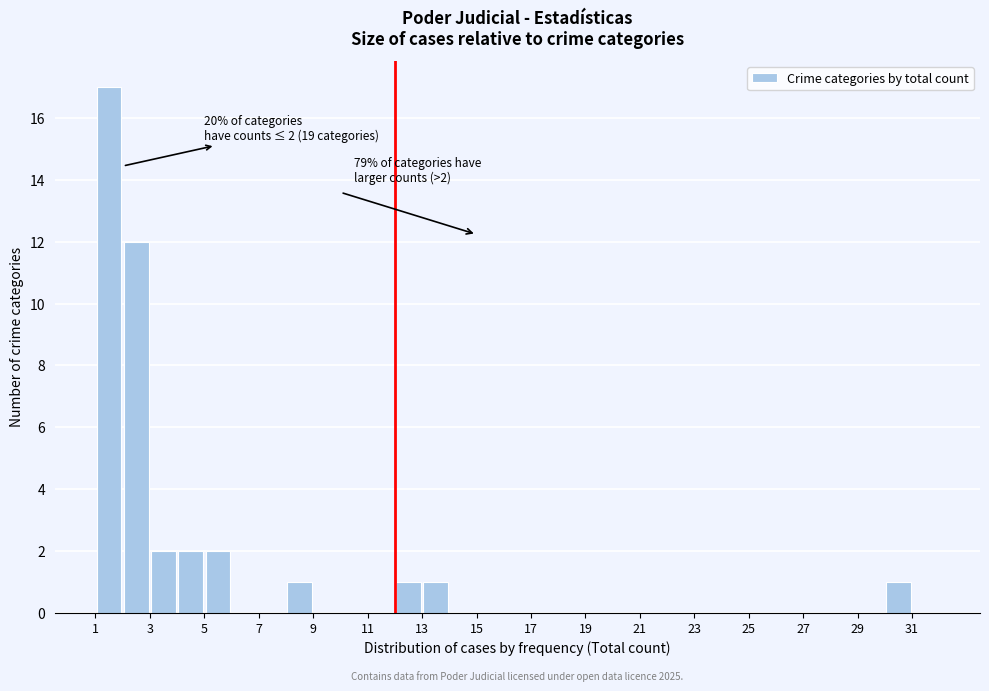

Which range on the x-axis has the tallest bar?

1 to 2